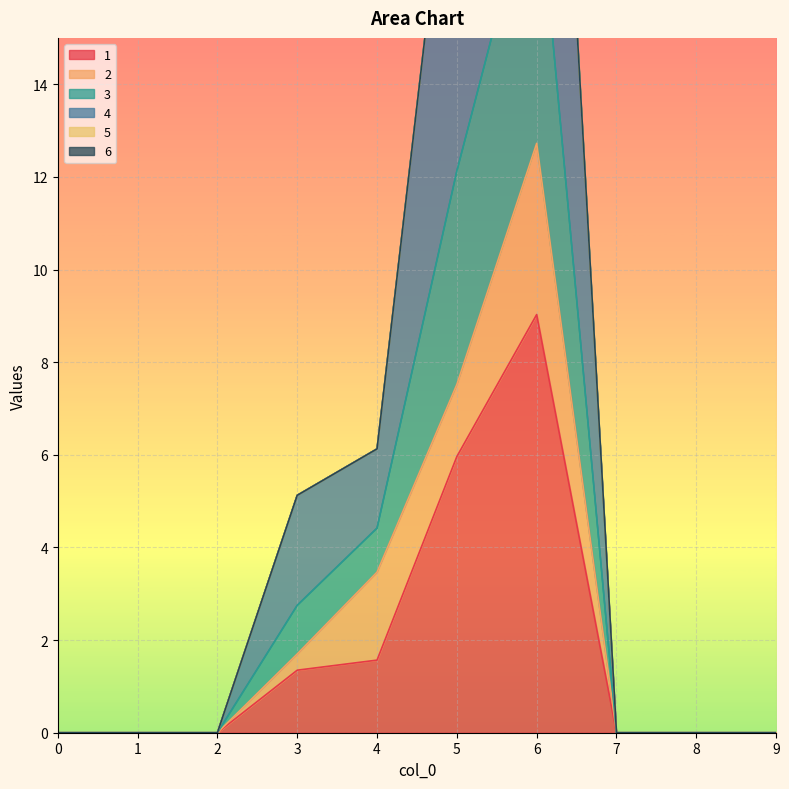

True or false: 3 and 1 intersect in this chart.

False